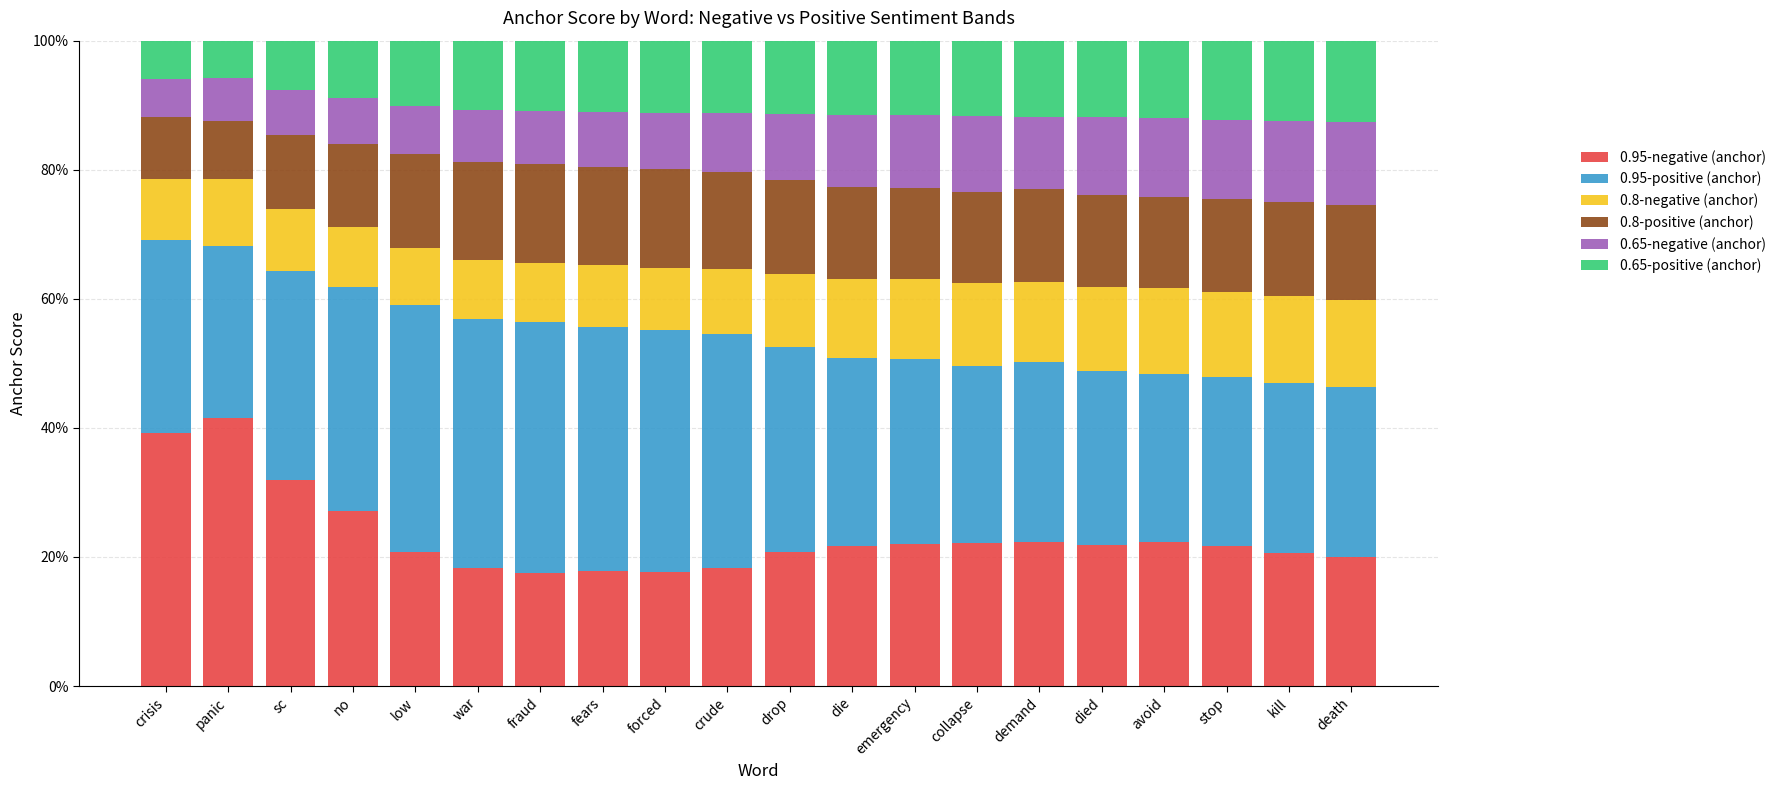

What is the highest value of the 0.95-negative (anchor) series?

41.6